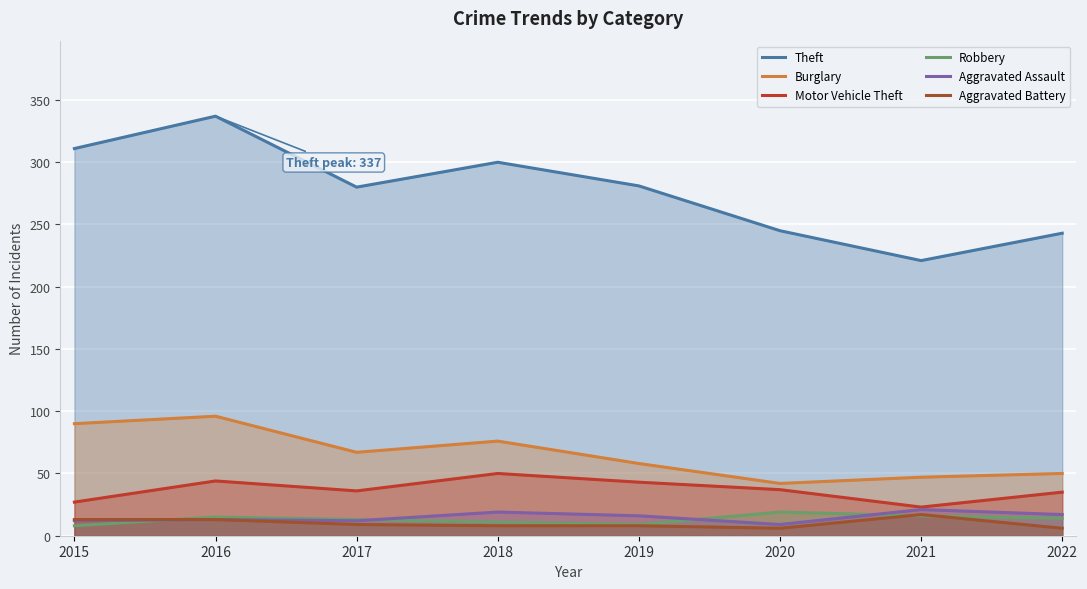

What is the average value of the Motor Vehicle Theft series?

37